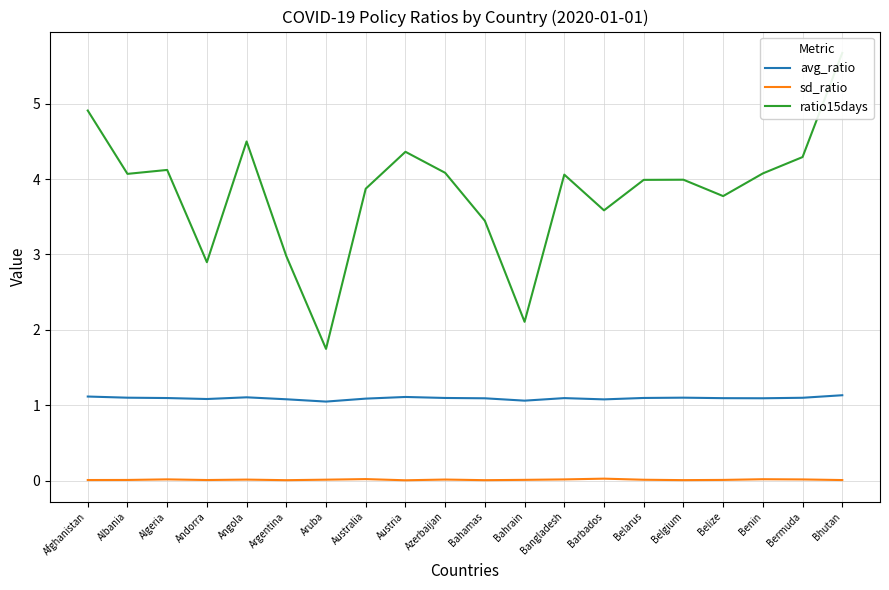

Where does the ratio15days series first go above 4?

Afghanistan